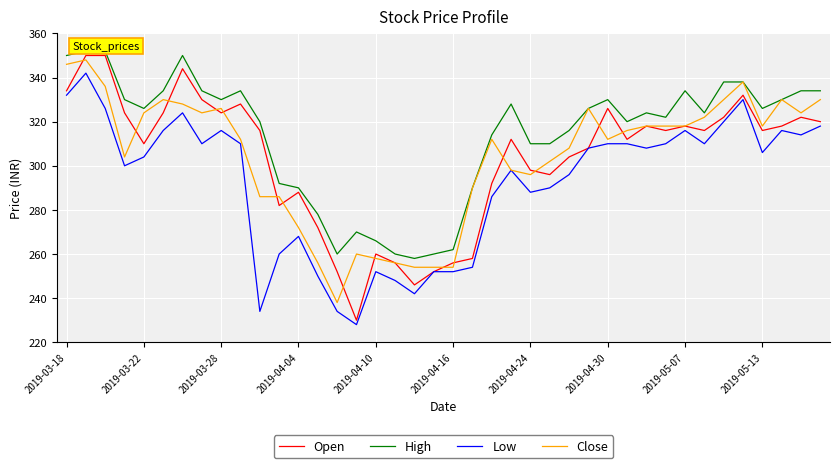

True or false: High and Open intersect in this chart.

False